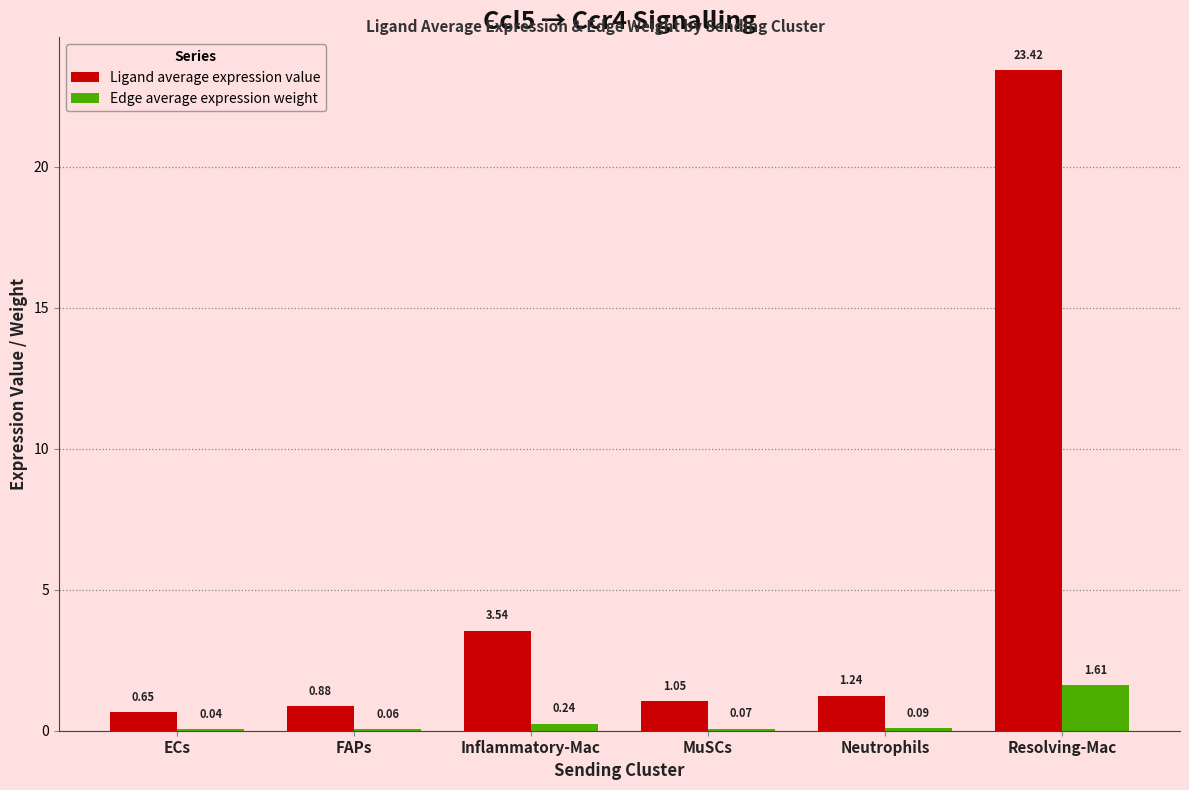

Between Inflammatory-Mac and Neutrophils, which series saw the biggest shift?

Ligand average expression value